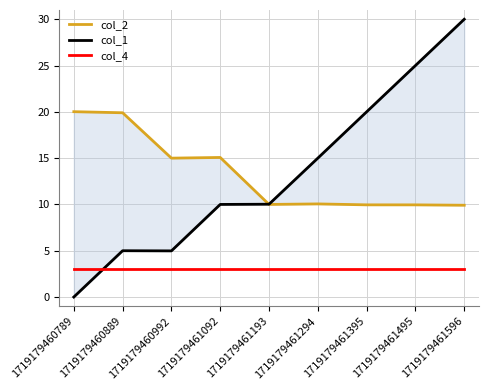

What are all the series names shown in the legend?

col_2, col_1, col_4